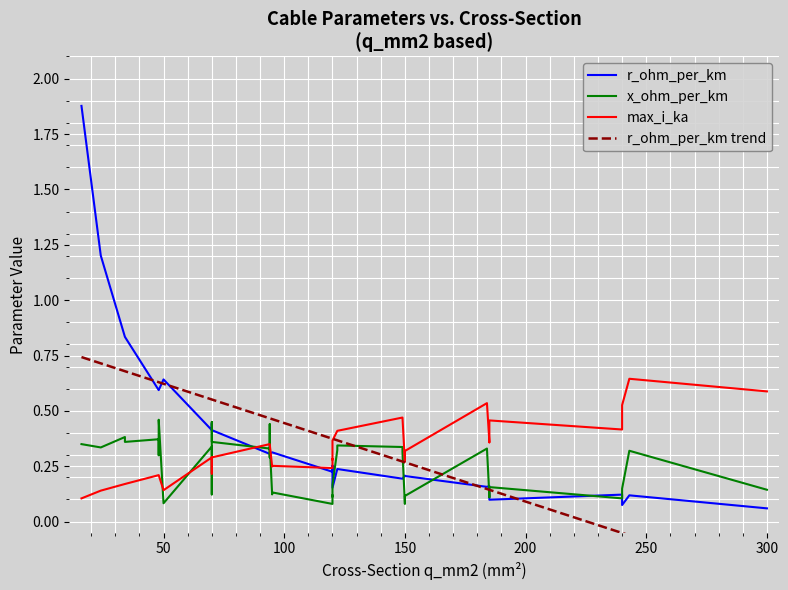

Does the chart display data point markers on the line(s)?

No